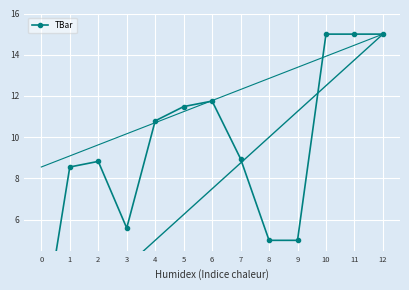

Which has a higher value, 2 or 9?

2